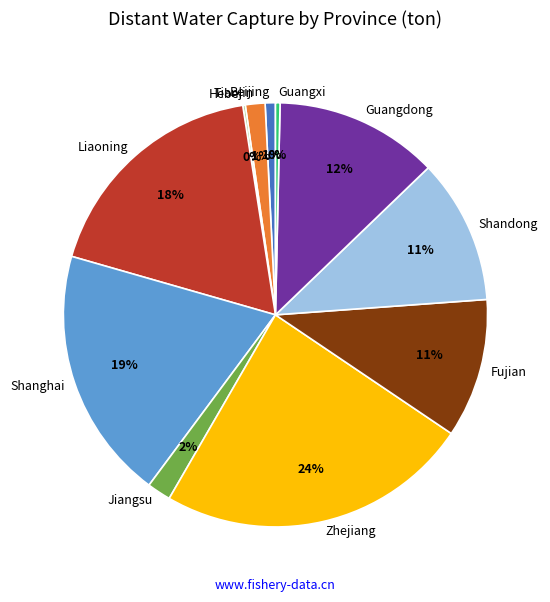

To the nearest percent, what is the average slice percentage?

9%